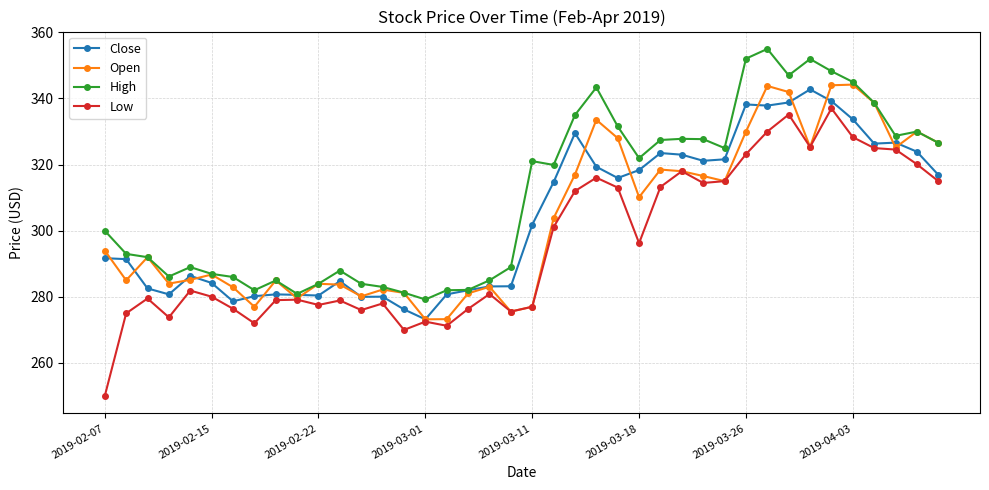

Which series has the largest range (max minus min)?

Low